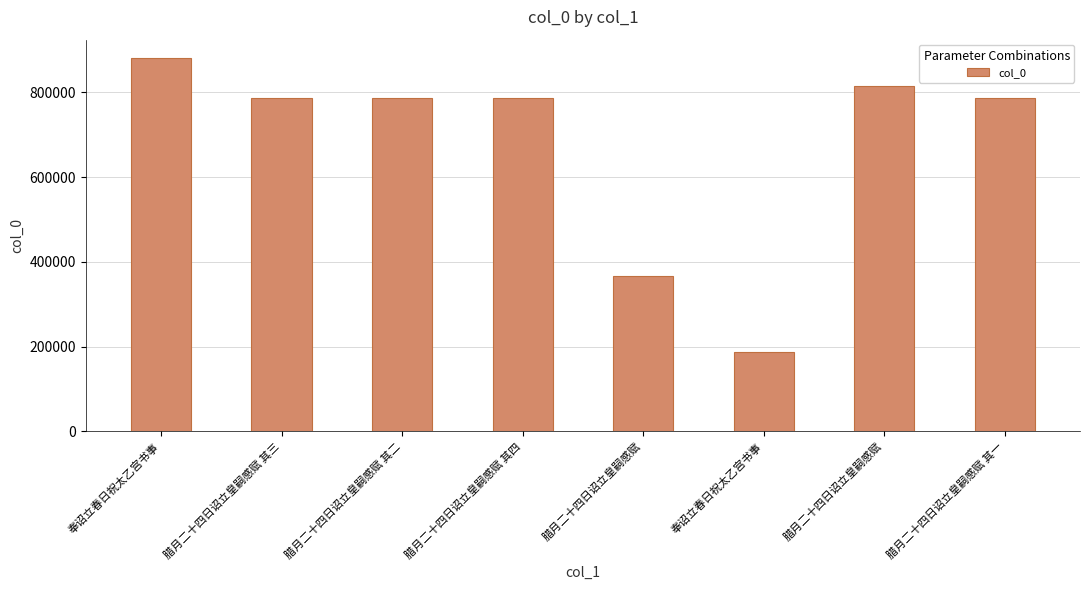

What is the minimum value shown in the chart?

188372